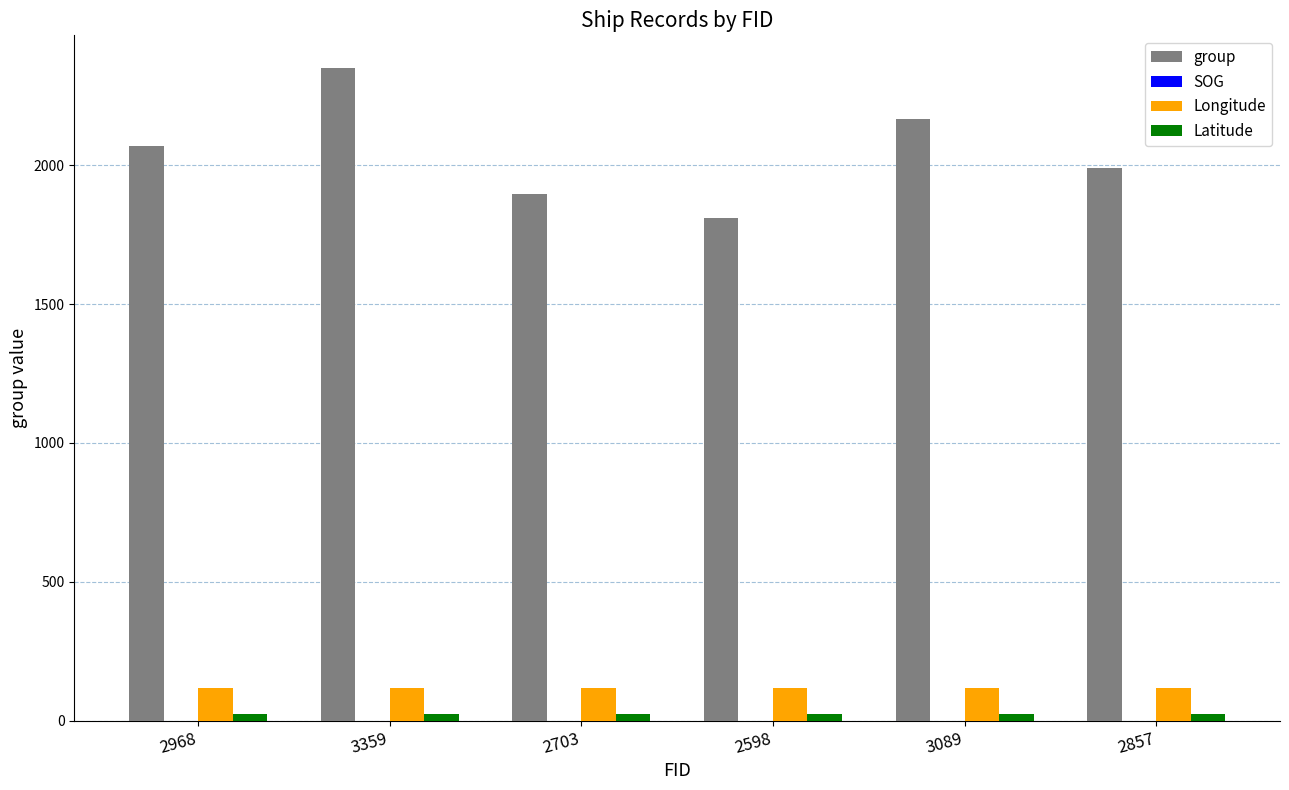

Which series has the largest total across all categories?

group